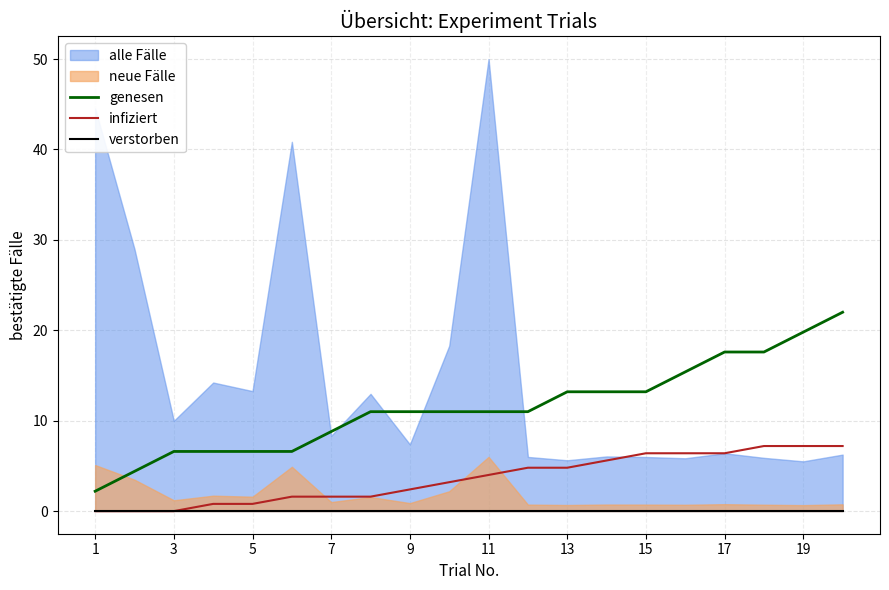

Is the value of genesen at 5 greater than the value of infiziert at 5?

Yes